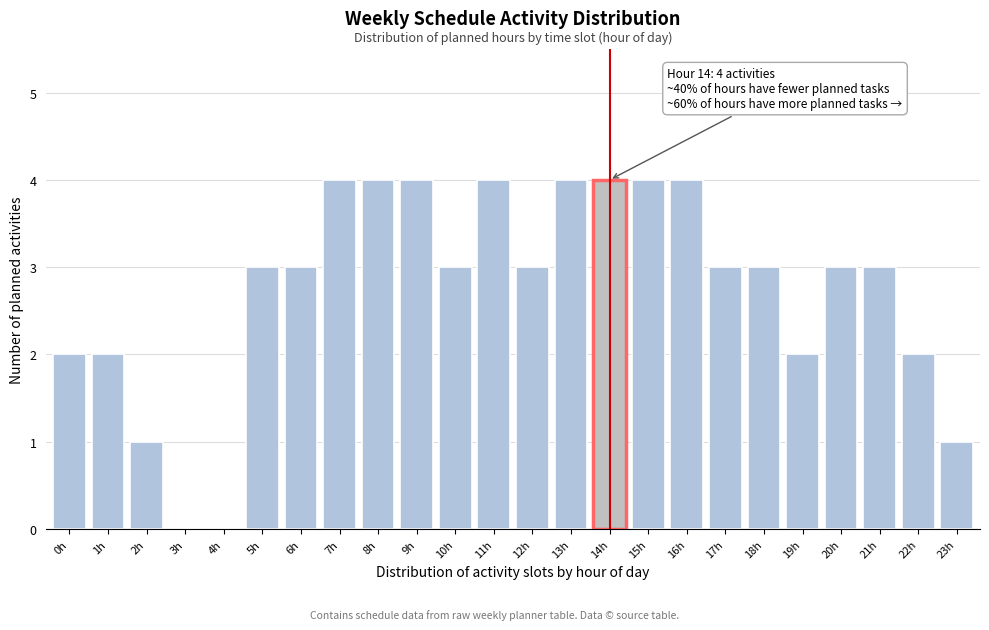

Reading left to right, extract all data points from this chart.

0h=2	1h=2	2h=1	3h=0	4h=0	5h=3	6h=3	7h=4	8h=4	9h=4	10h=3	11h=4	12h=3	13h=4	14h=4	15h=4	16h=4	17h=3	18h=3	19h=2	20h=3	21h=3	22h=2	23h=1